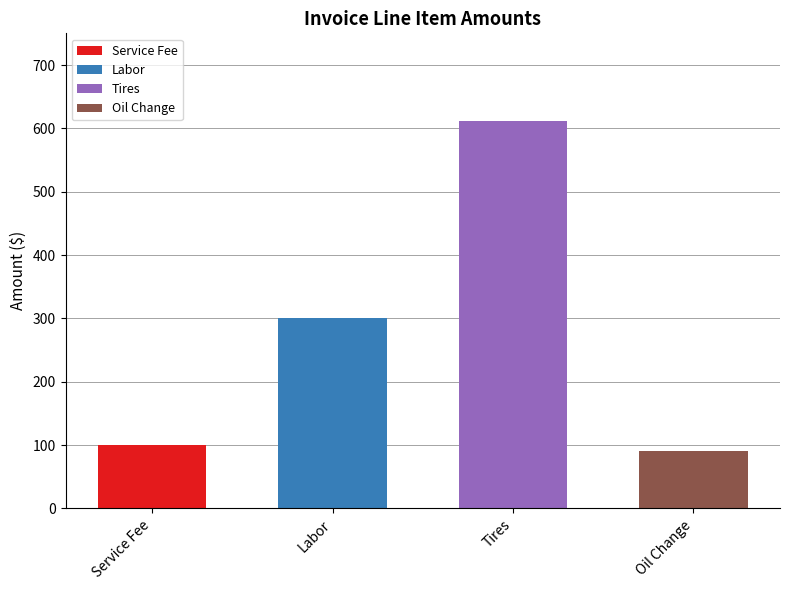

Which category has the lowest value across all series?

Oil Change